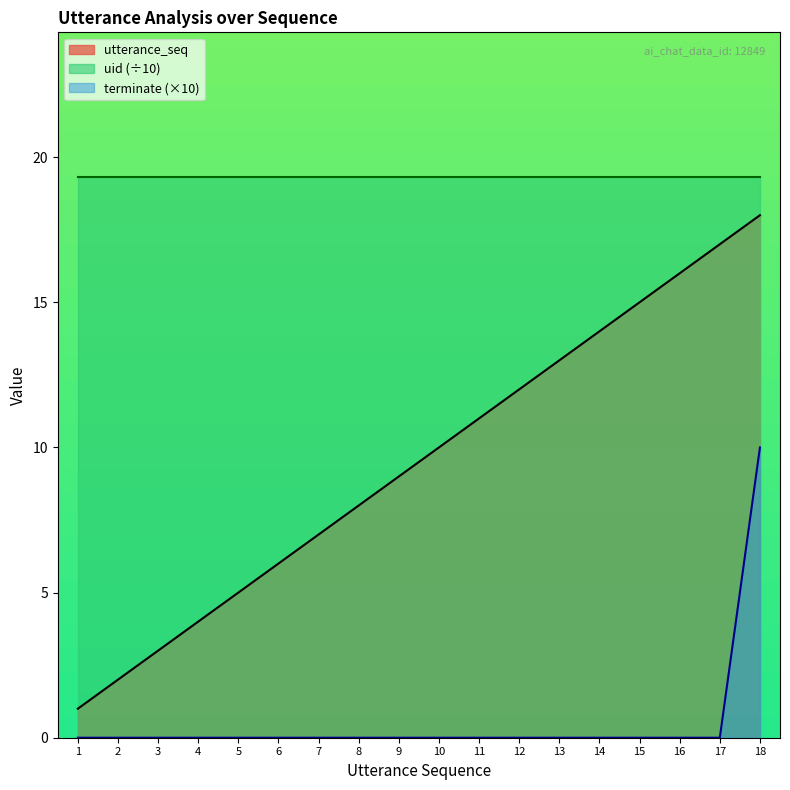

What are all the series names shown in the legend?

utterance_seq, uid (÷10), terminate (×10)